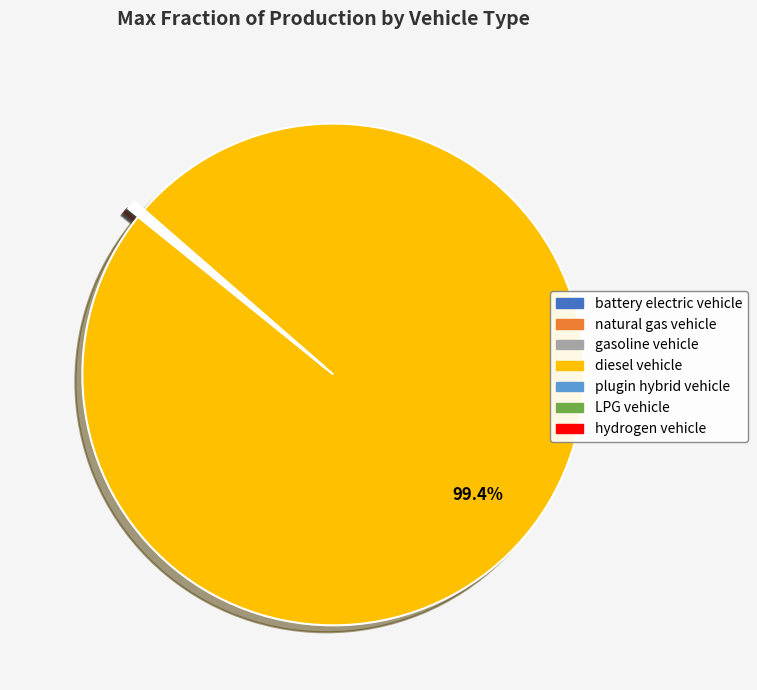

Which slice represents more than half of the pie?

diesel vehicle